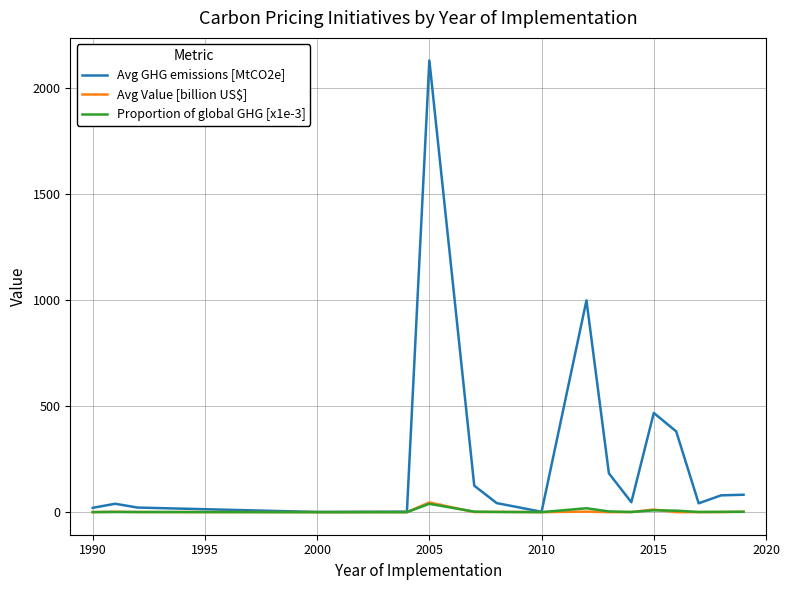

True or false: Avg GHG emissions [MtCO2e] has more than 1 points higher than both neighbors.

True